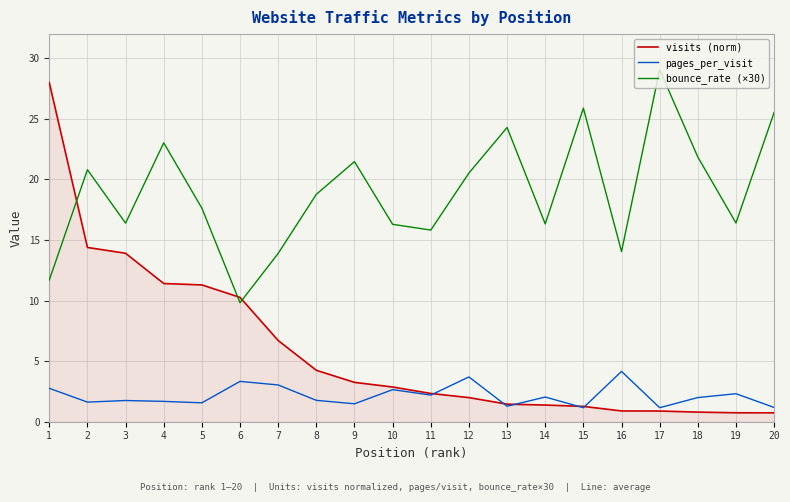

Which category has the highest value across all series?

17